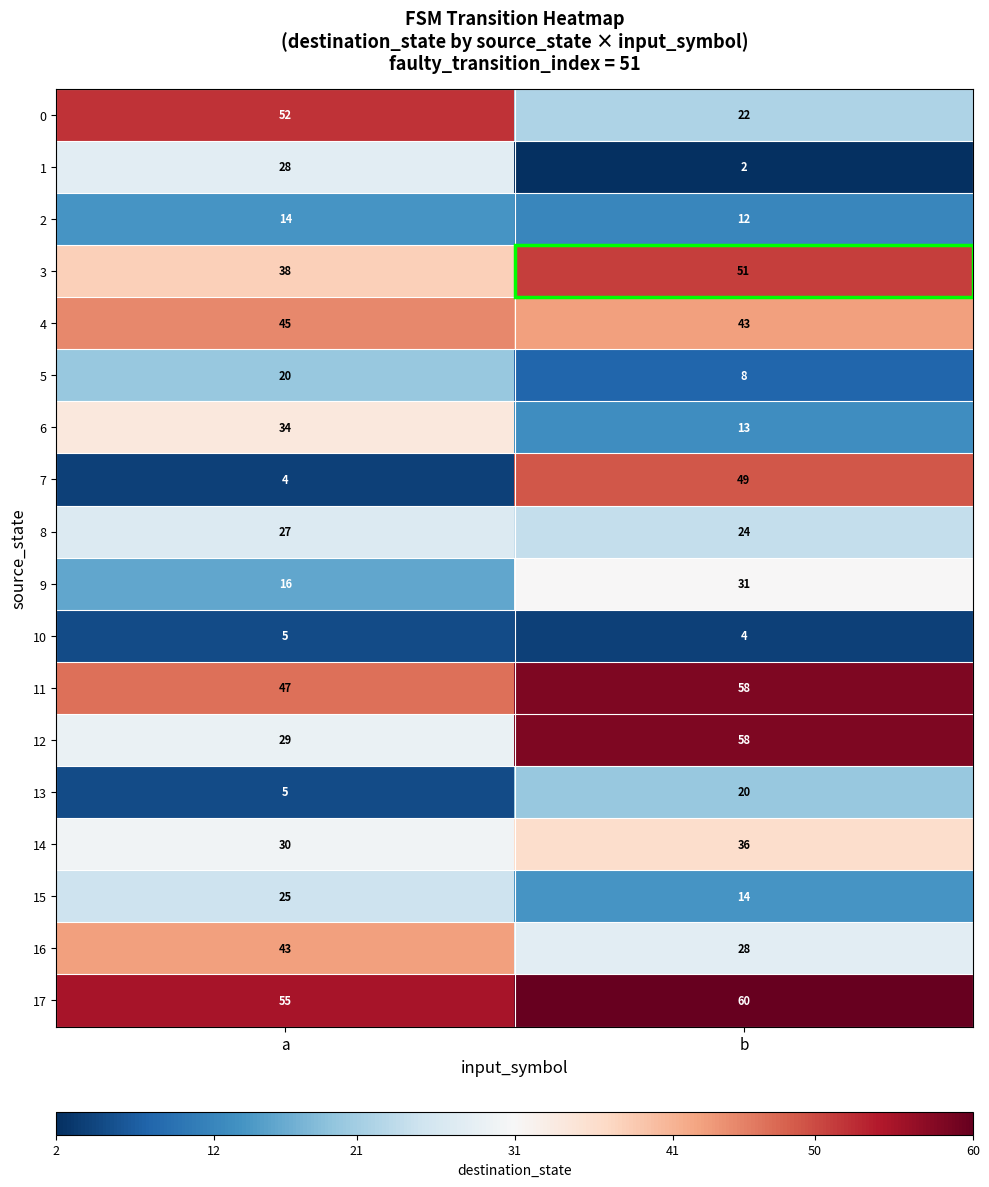

What is the difference between the highest and lowest values at b?

58